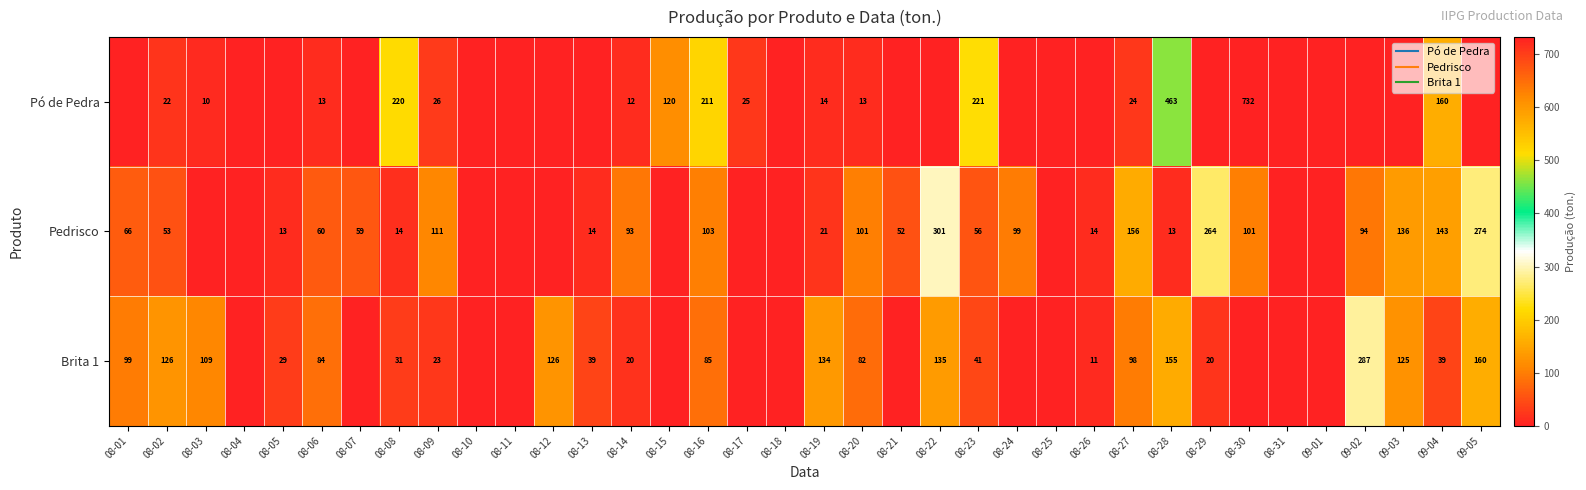

What is the sum of all Brita 1 values?

2058.6